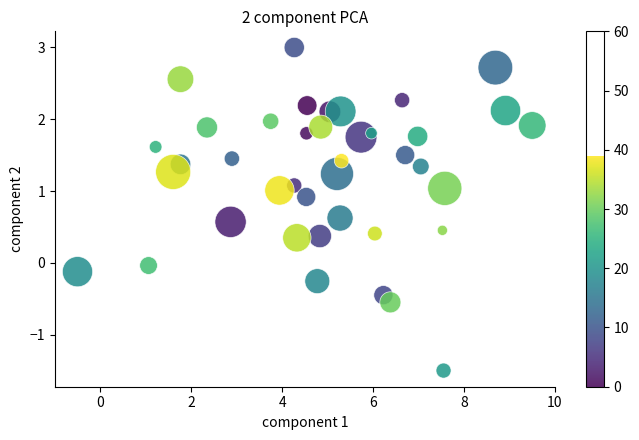

What is the range of X values (max minus min)?

10.0